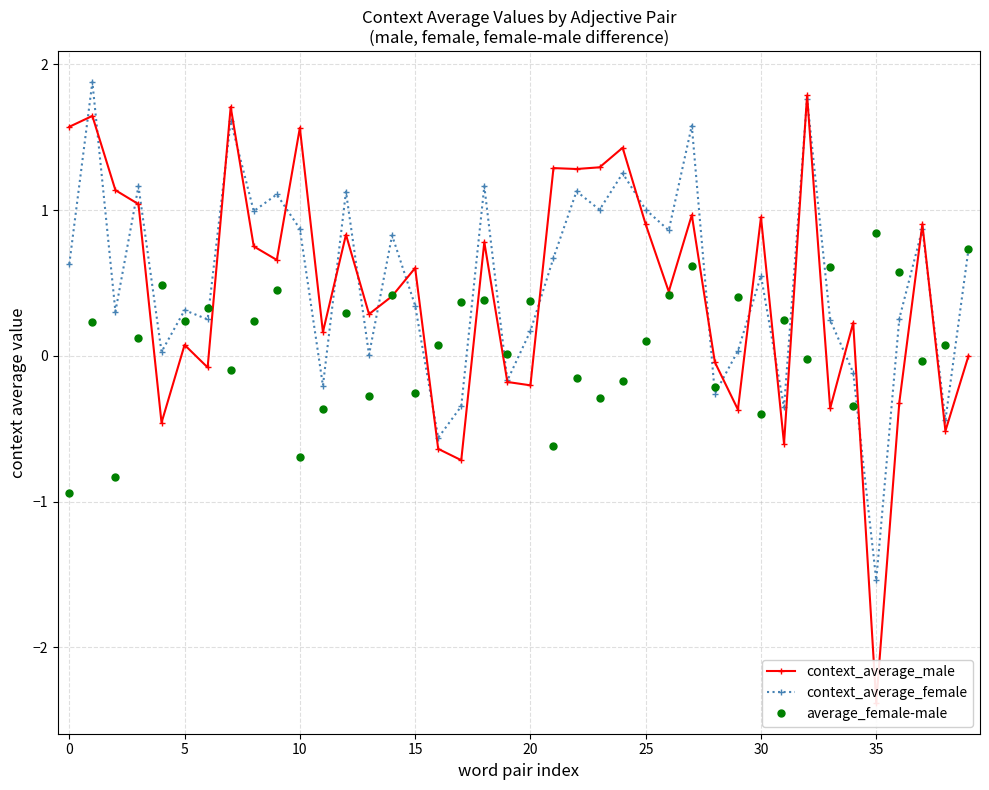

True or false: context_average_female has a value of 0.2 at 20.

True